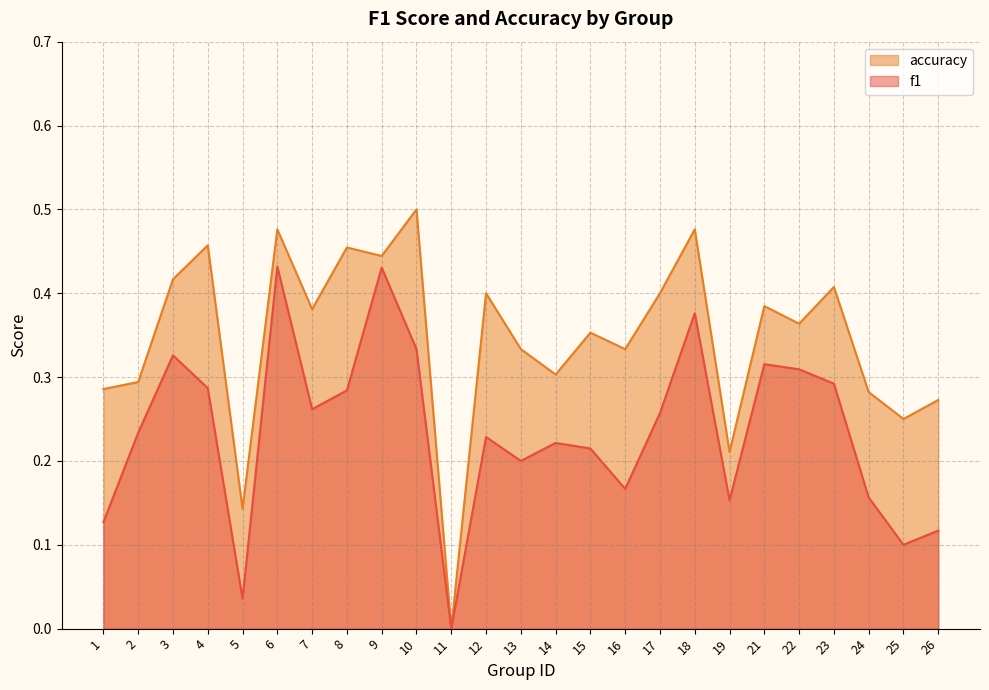

At which label does accuracy reach its minimum?

11